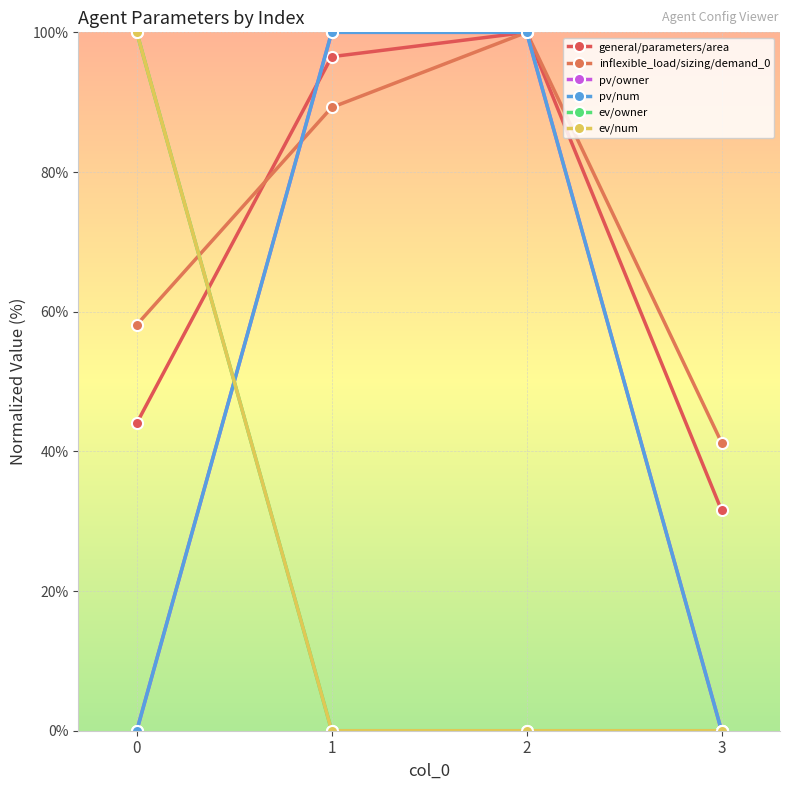

Is the value of pv/owner at 2 greater than the value of pv/num at 3?

Yes